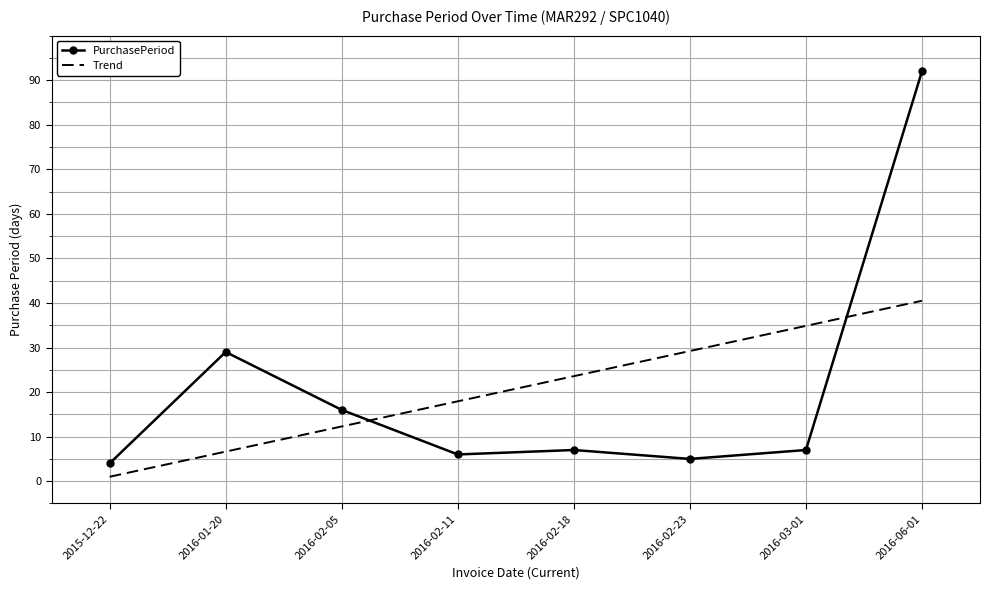

Rank the categories by Trend value from lowest to highest.

2015-12-22, 2016-01-20, 2016-02-05, 2016-02-11, 2016-02-18, 2016-02-23, 2016-03-01, 2016-06-01